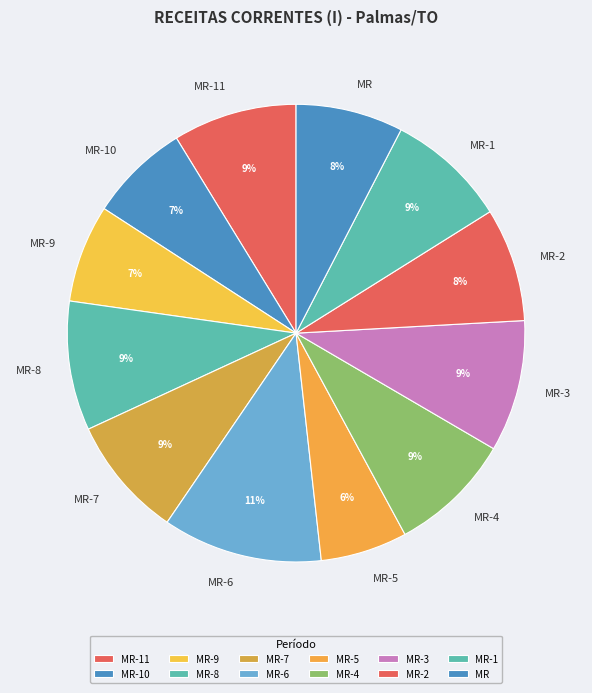

To the nearest percent, what percentage of the pie is MR-5?

6%